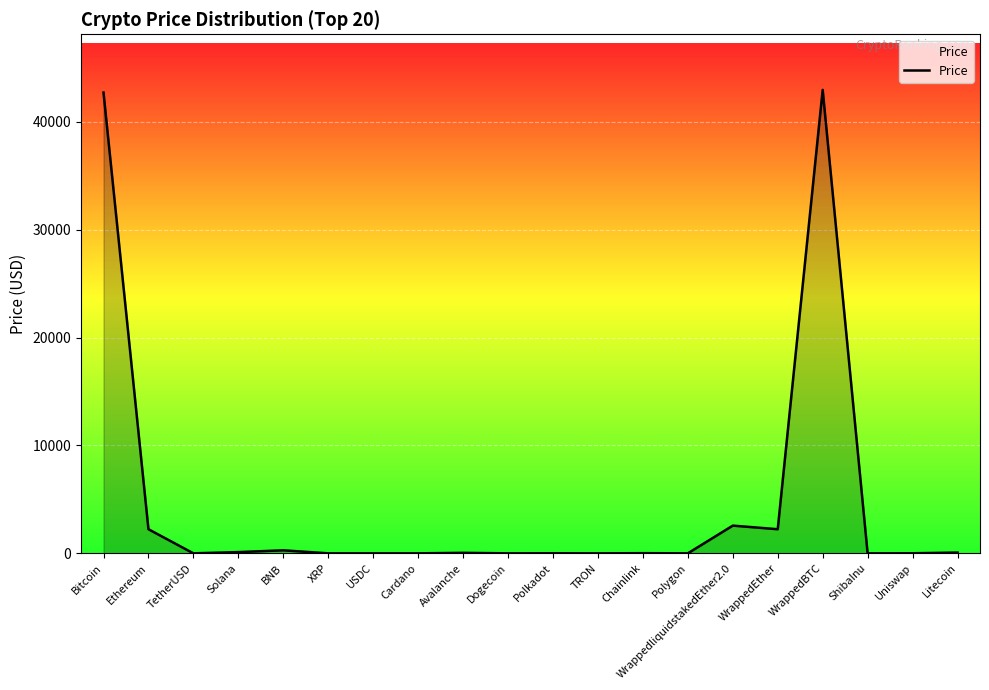

What is the difference between the maximum and minimum values?

42943.3